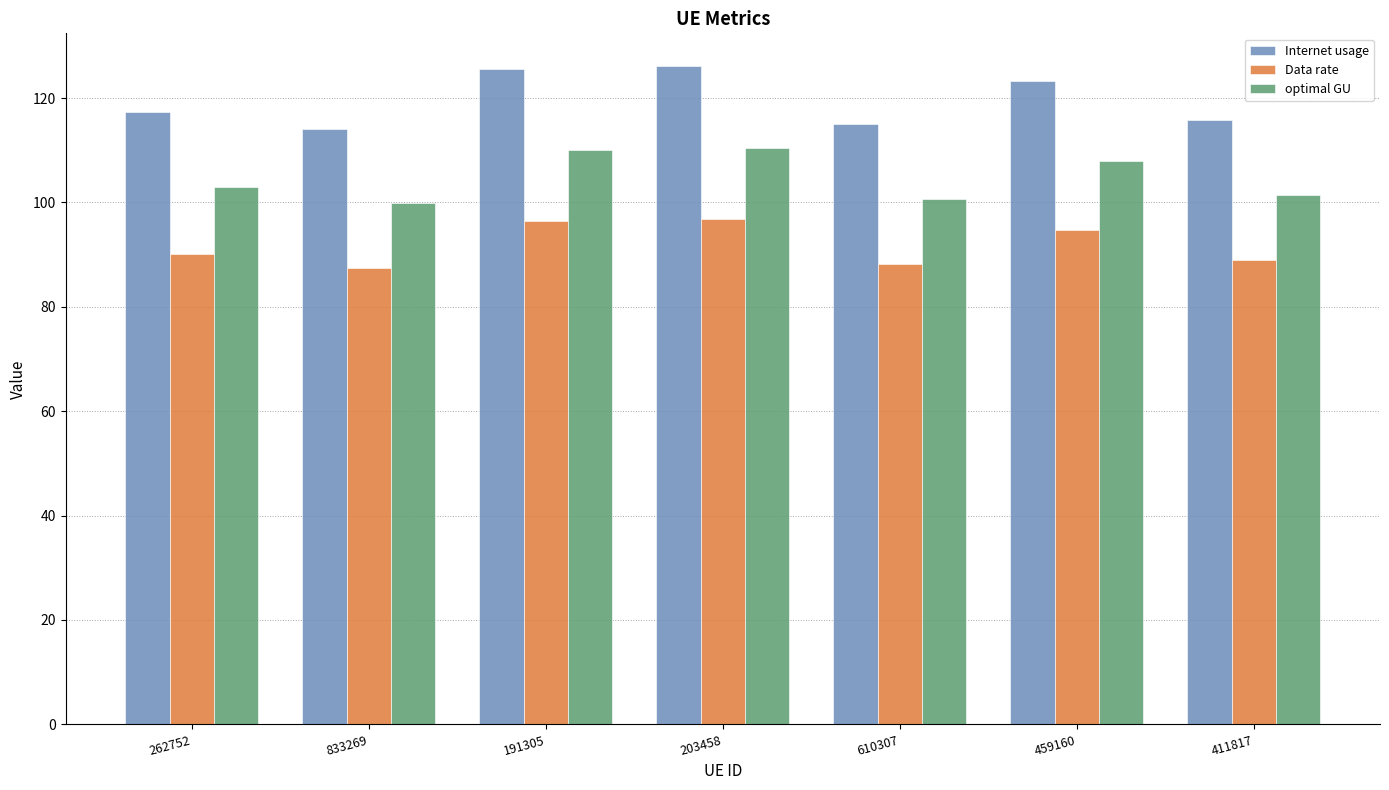

What is the difference between the maximum and minimum values in the optimal GU series?

10.6